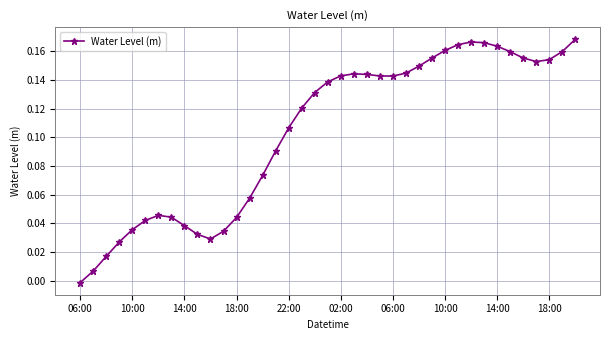

True or false: there are more than 0 points higher than both neighbors.

True